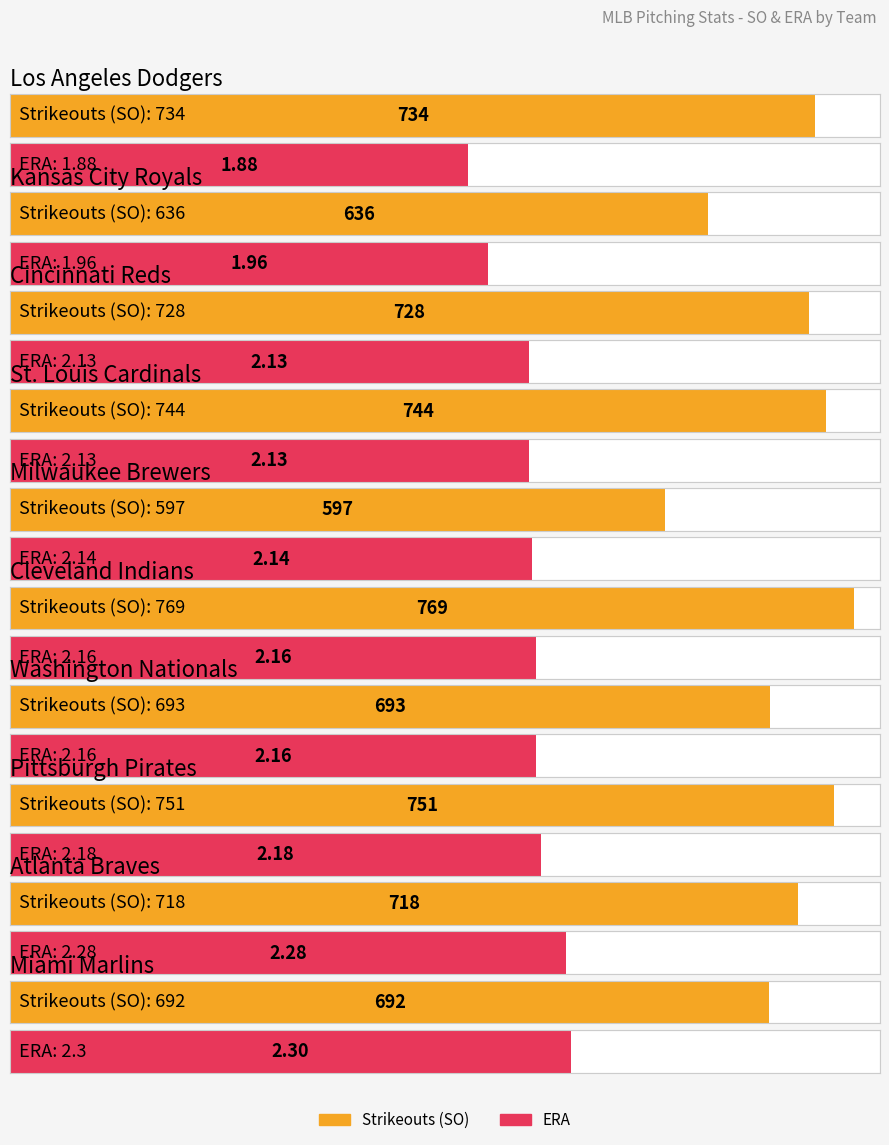

Which category has the lowest value in the ERA series?

Los Angeles Dodgers